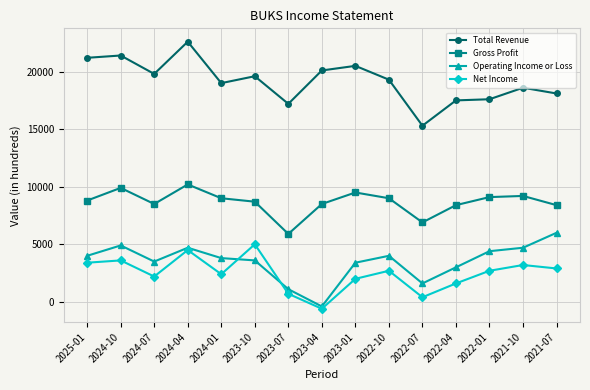

Is this an area chart (filled region under the line)?

No